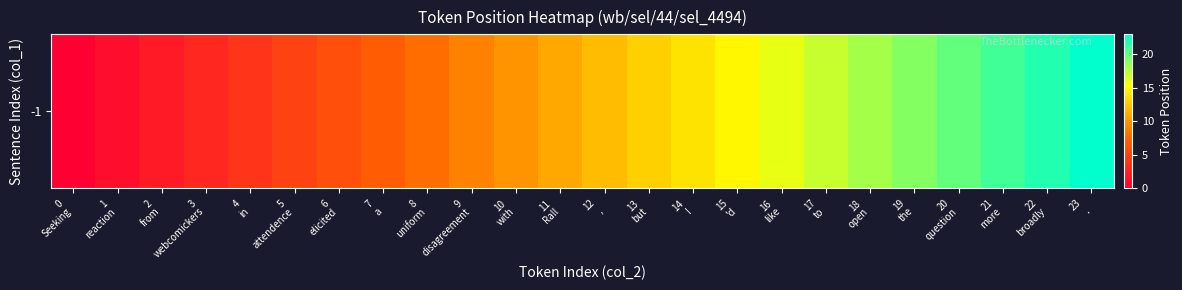

Read the value at 15
'd, to the nearest 10.

20